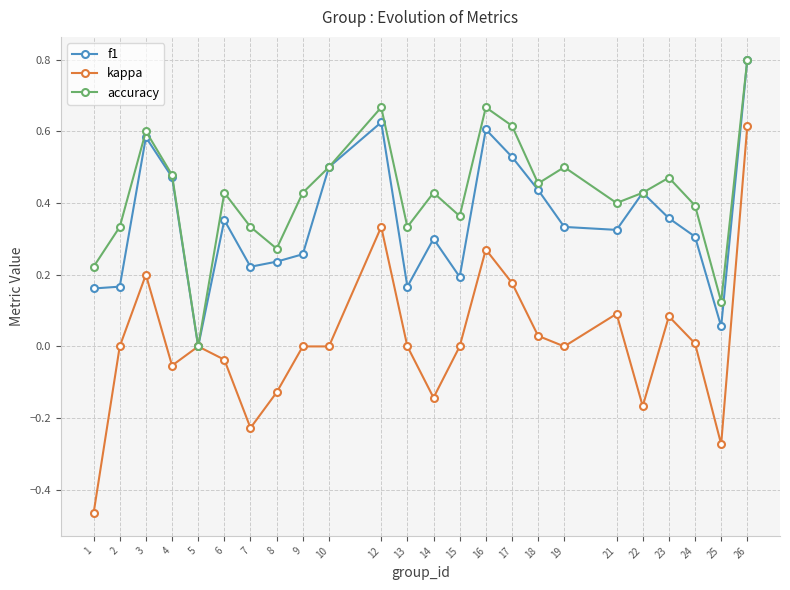

True or false: accuracy has a value of 0.6 at 6.

False